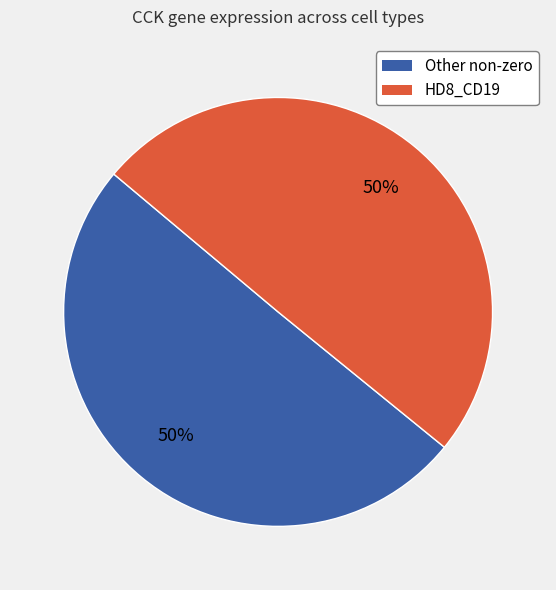

To the nearest percent, what is the average slice percentage?

50%